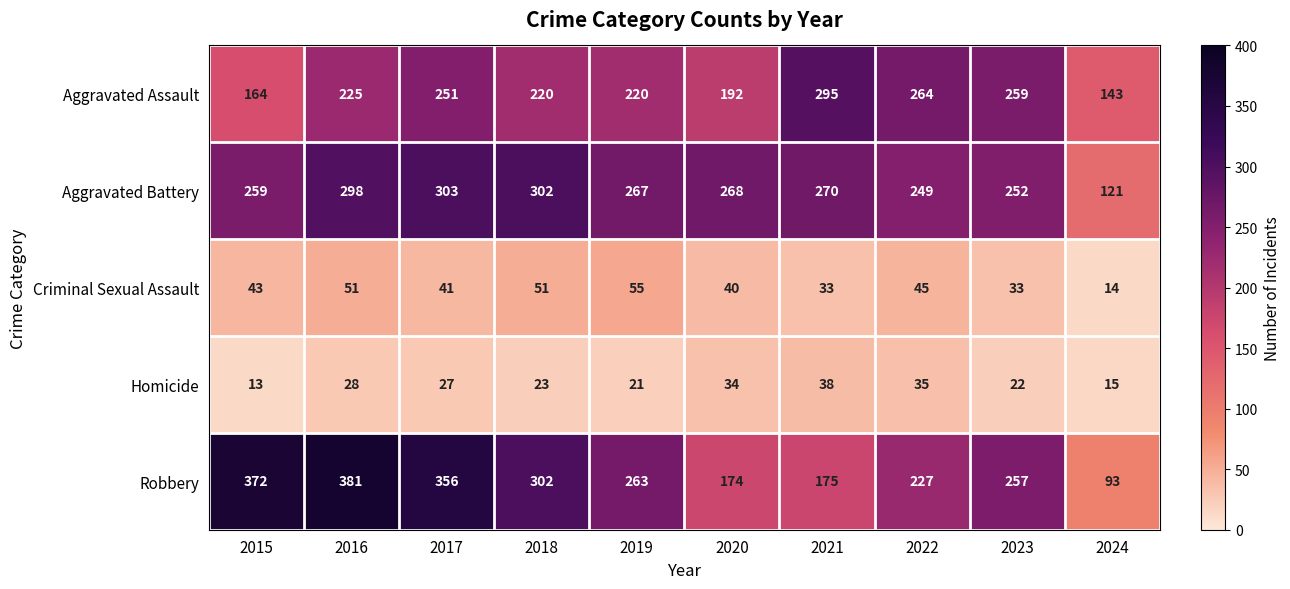

At which category does the chart reach its minimum across all series?

2015